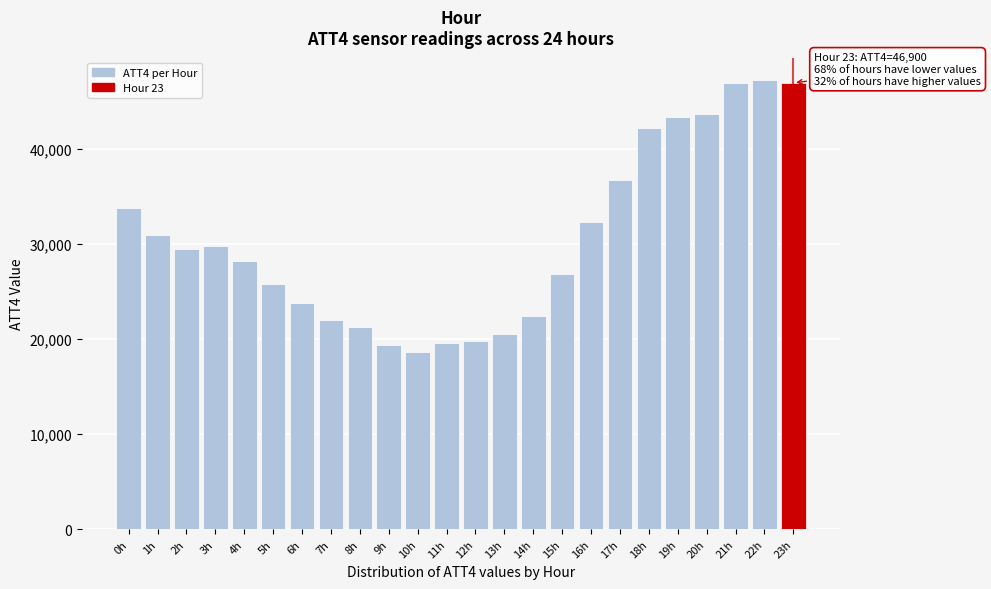

Reading left to right, what are all the values shown in this chart?

0h=33800	1h=30900	2h=29400	3h=29800	4h=28200	5h=25800	6h=23800	7h=22000	8h=21200	9h=19300	10h=18600	11h=19600	12h=19800	13h=20500	14h=22400	15h=26800	16h=32300	17h=36700	18h=42200	19h=43300	20h=43600	21h=46900	22h=47200	23h=46900